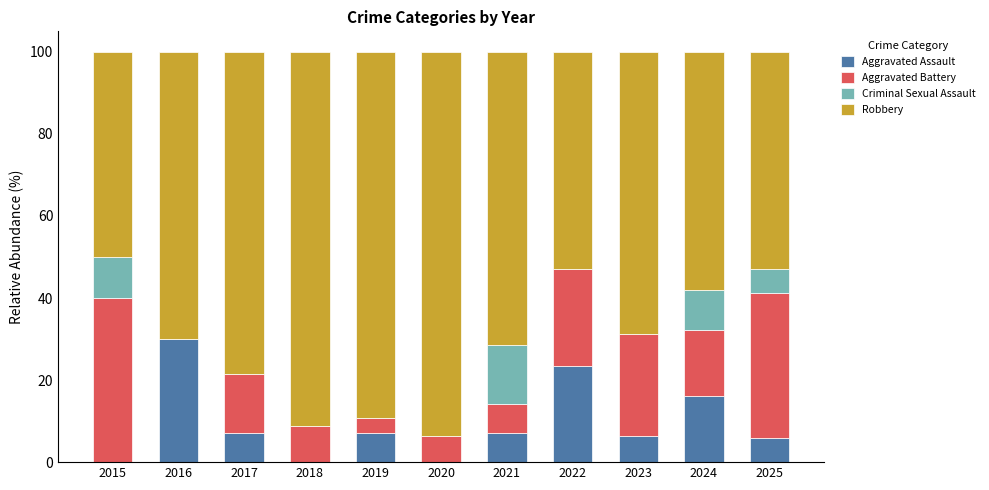

Are the bars horizontal?

No